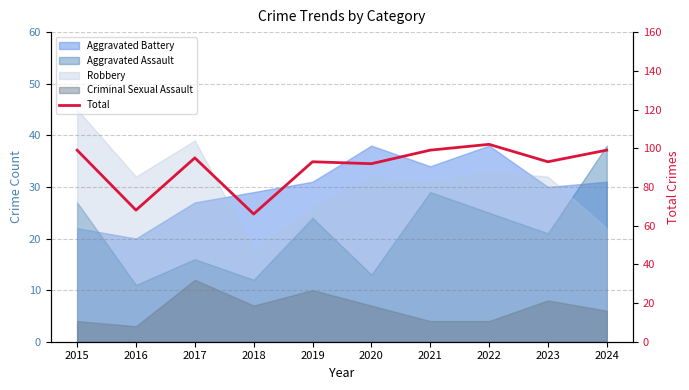

Does the chart have visible grid lines?

Yes